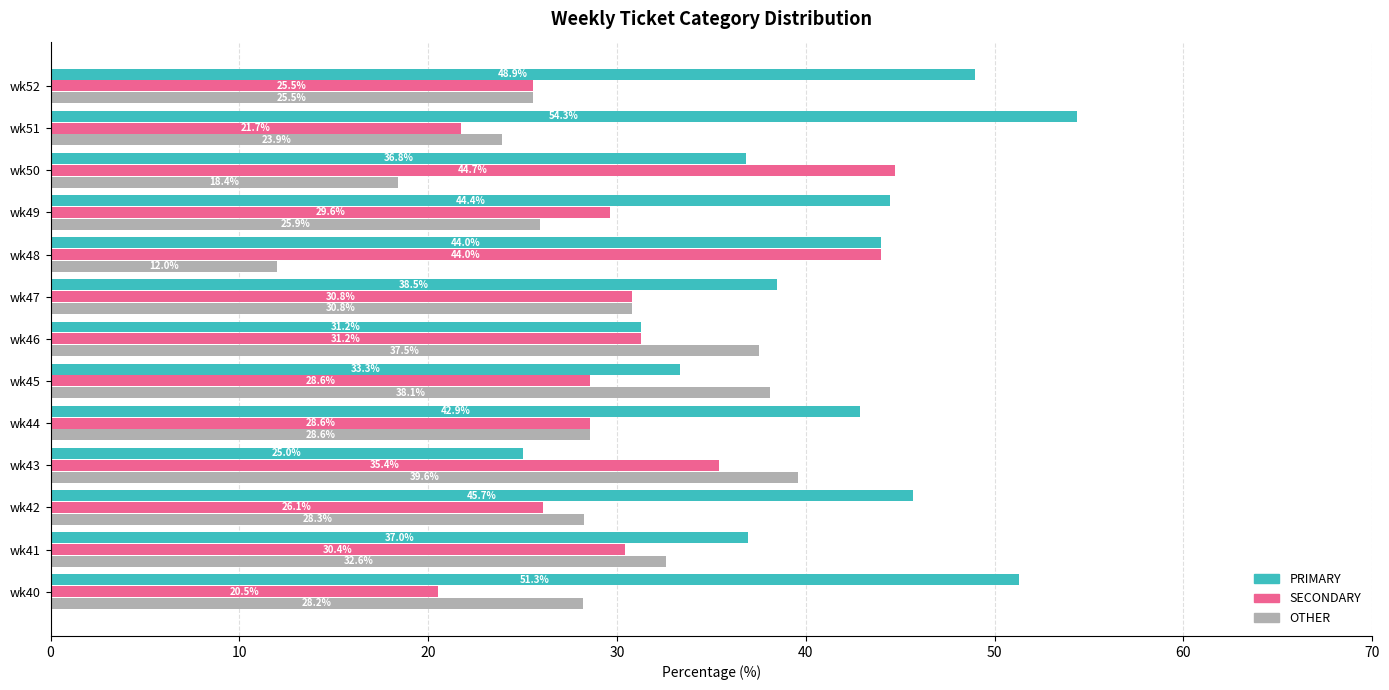

Rank the series by their average value, from lowest to highest.

OTHER, SECONDARY, PRIMARY